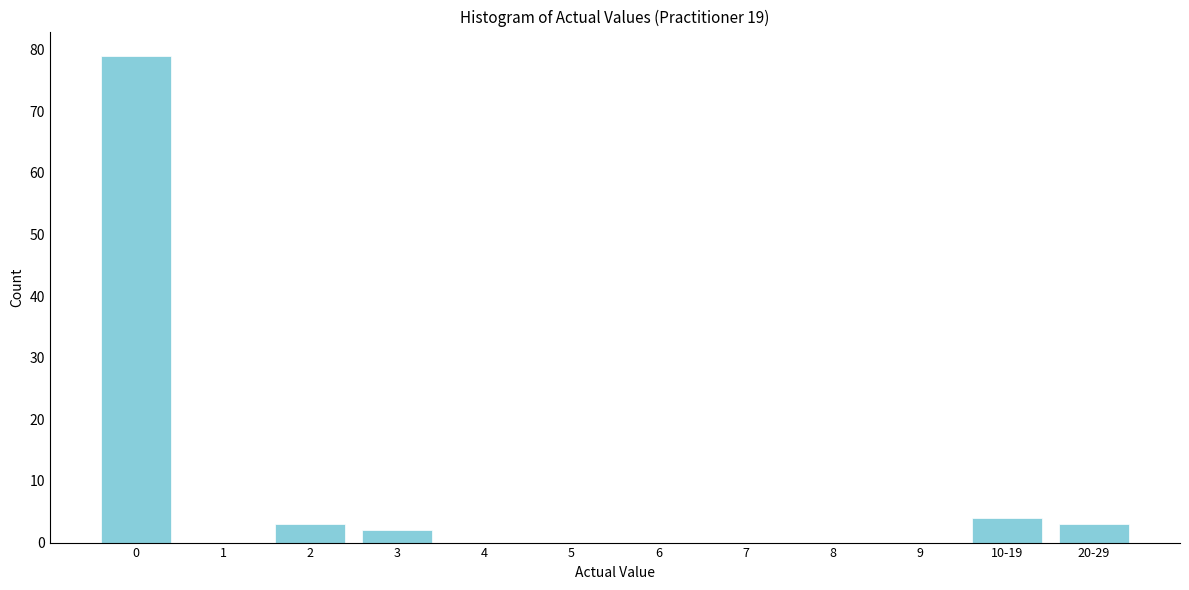

Reading left to right, extract all data points from this chart.

0=79	1=0	2=3	3=2	4=0	5=0	6=0	7=0	8=0	9=0	10-19=4	20-29=3